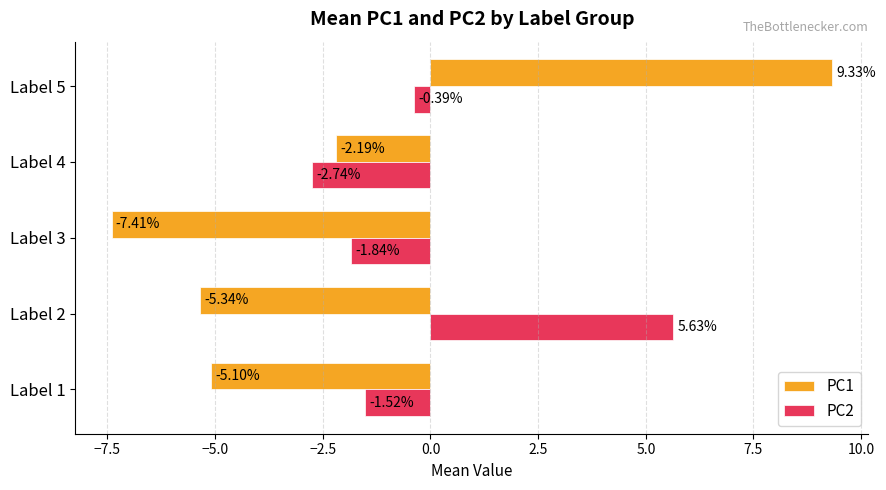

What is the maximum value shown in the chart?

9.3